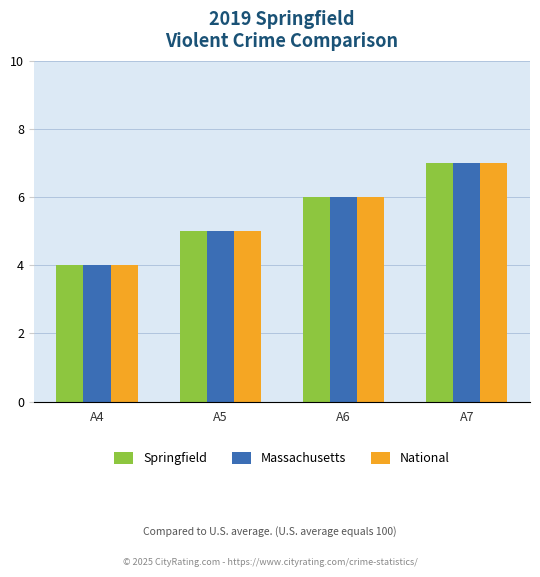

What is the sum of all National values?

22